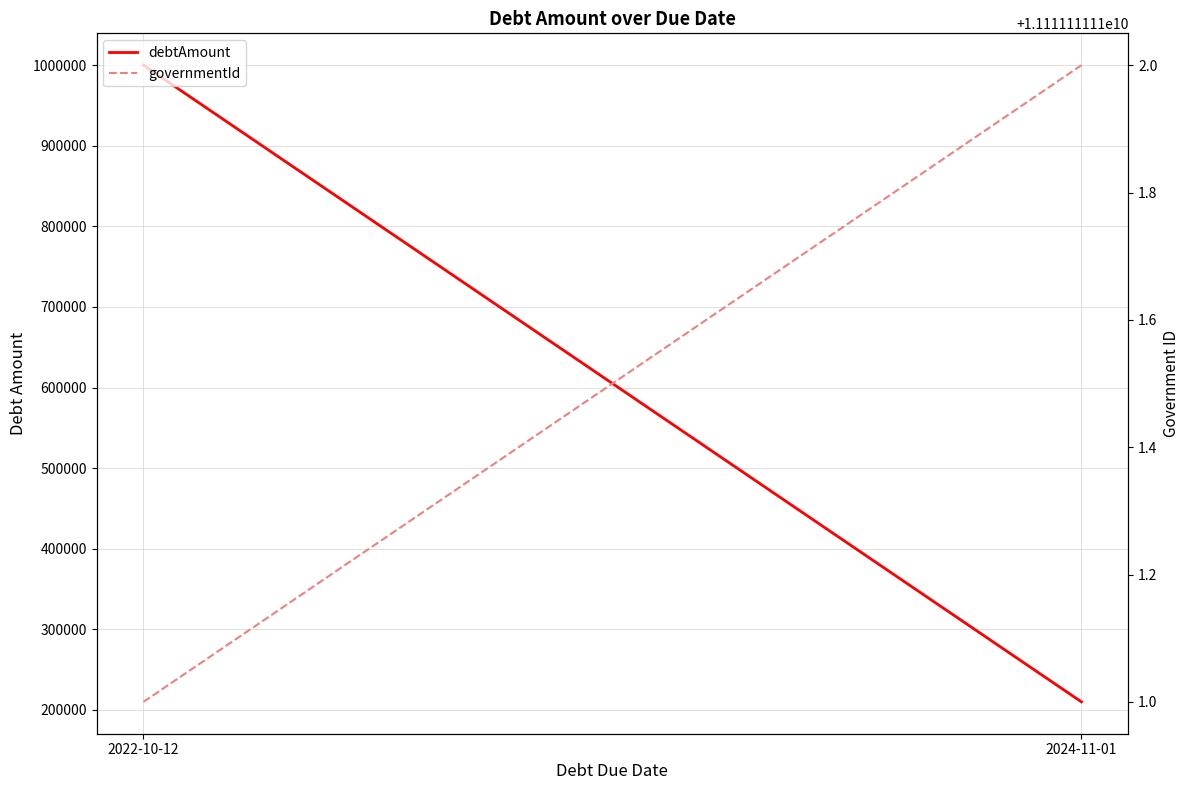

What is the difference between the debtAmount values at 2024-11-01 and 2022-10-12?

790000